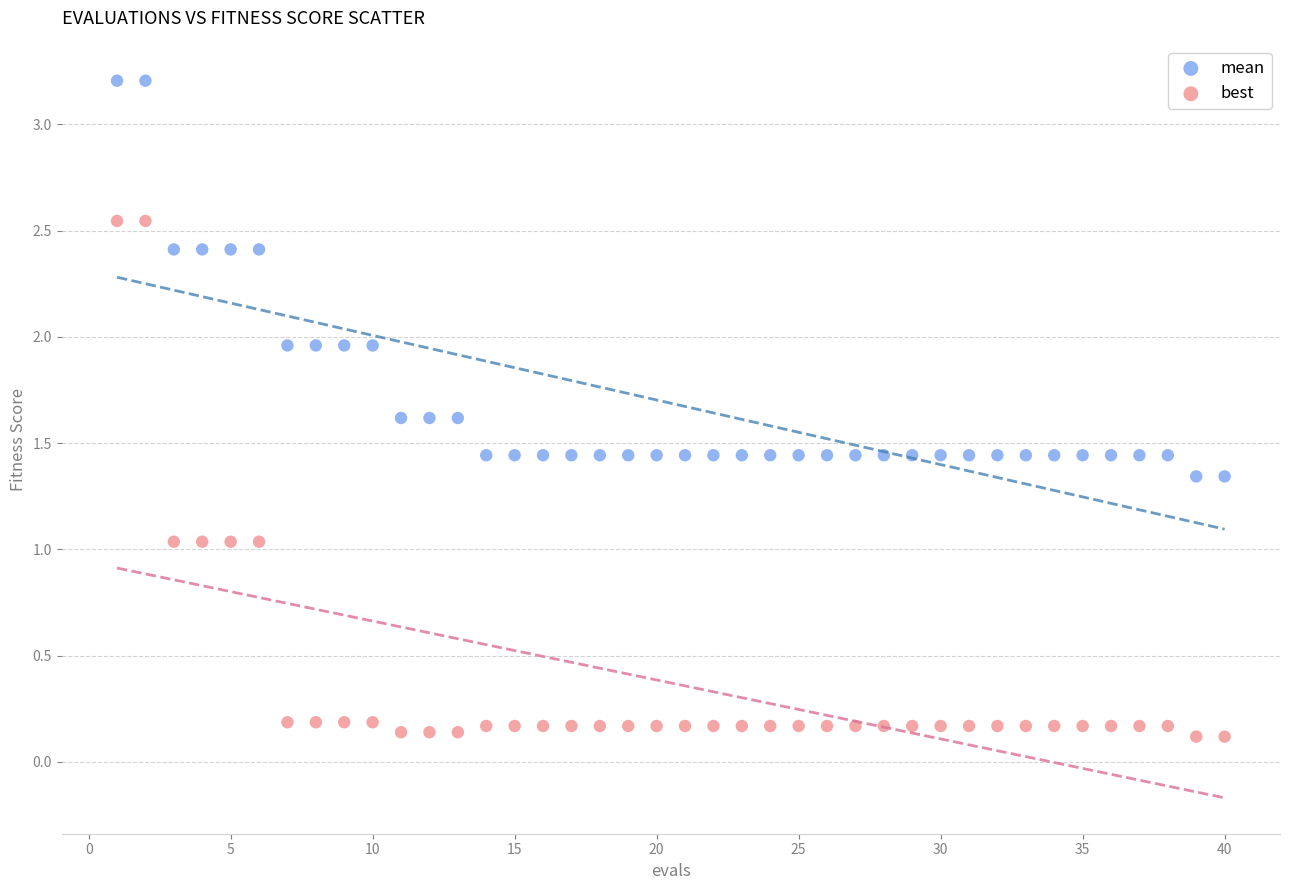

Which series has the widest spread of Y values?

best